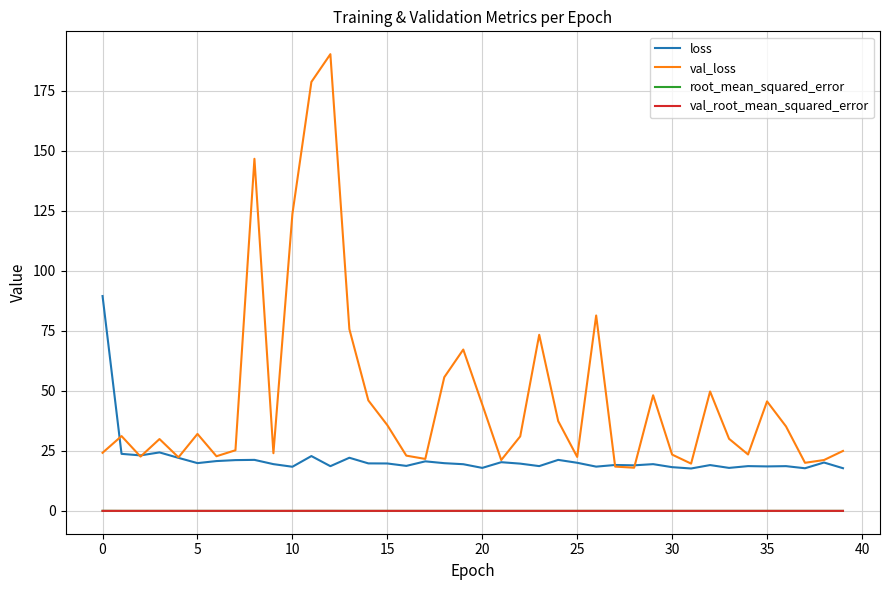

What is the maximum value shown in the chart?

190.3